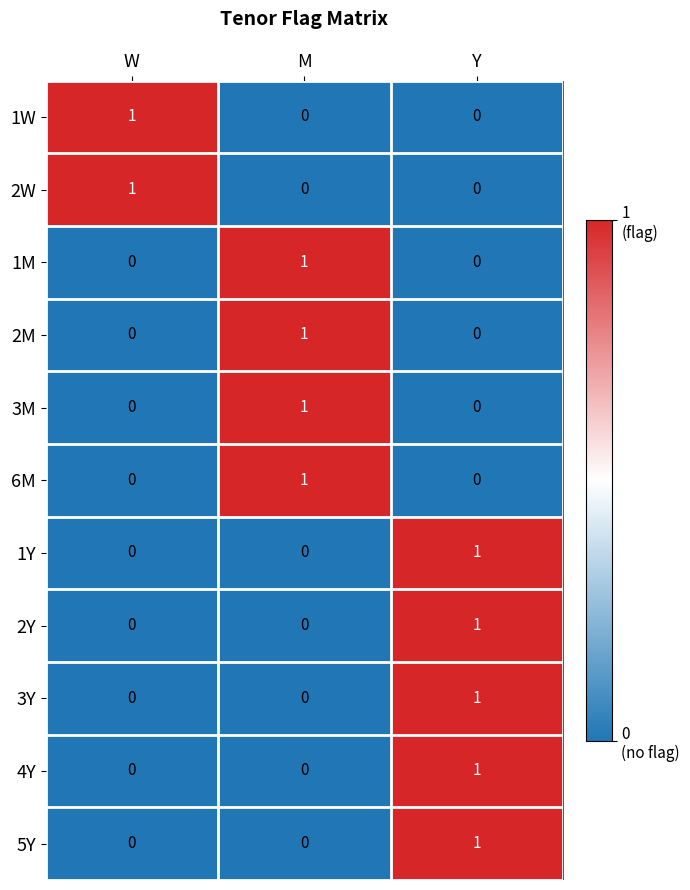

How many series are shown in this chart?

11